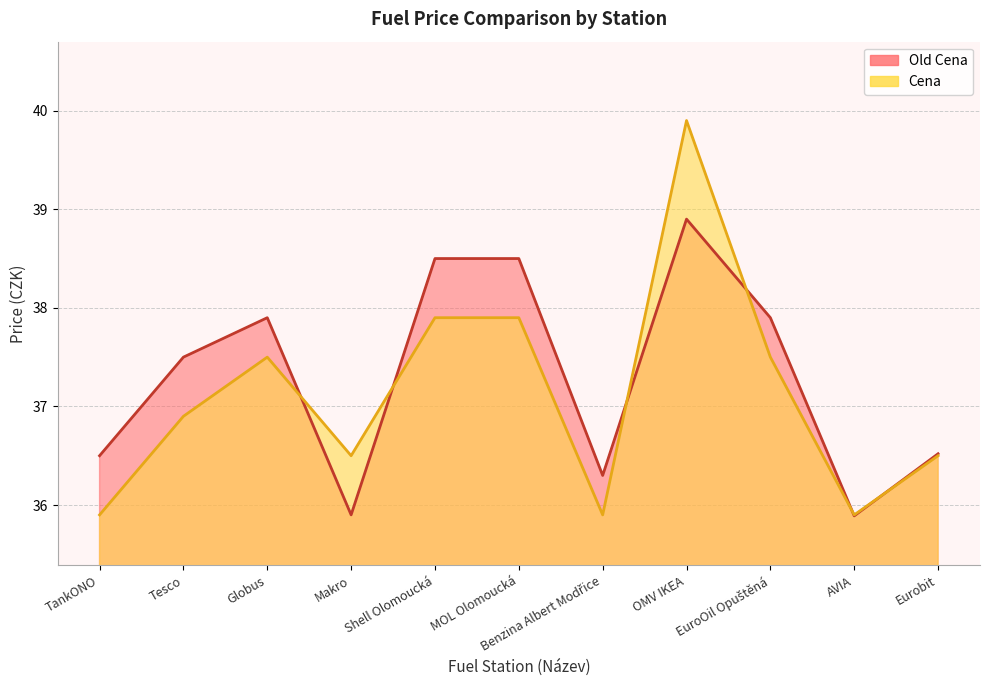

At which label is Cena closest to 37?

Tesco